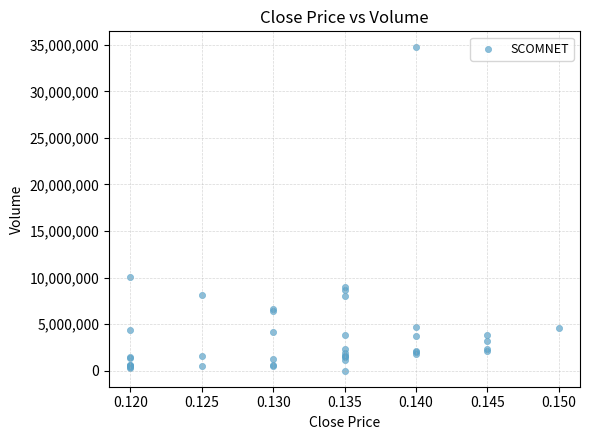

What Y value in the scatter plot is closest to 17362550?

10091600